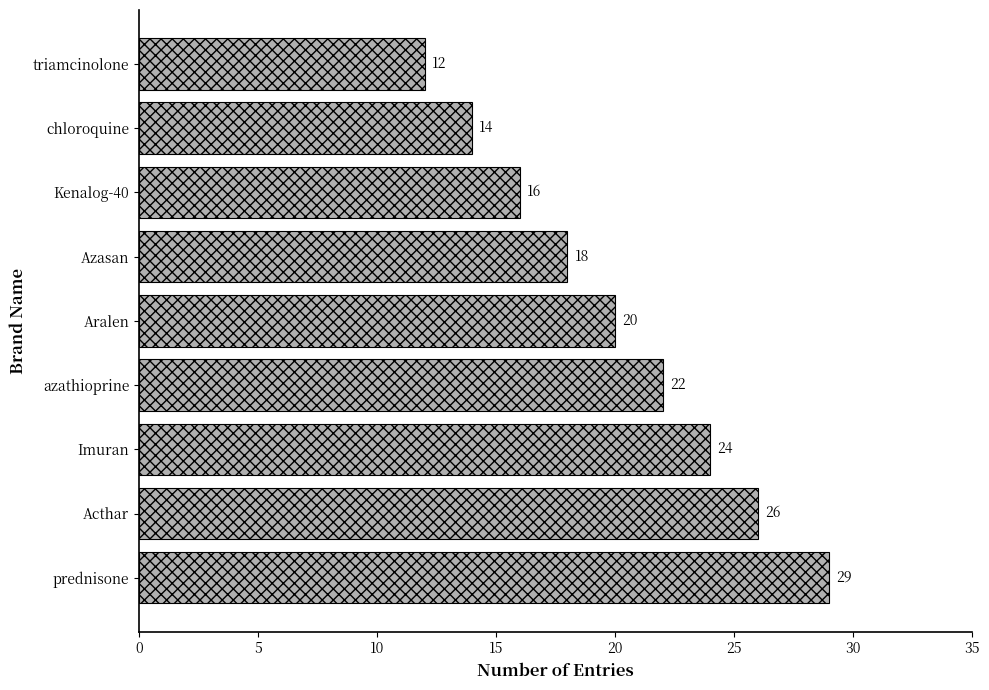

Is it true that the value at Aralen is 20?

True